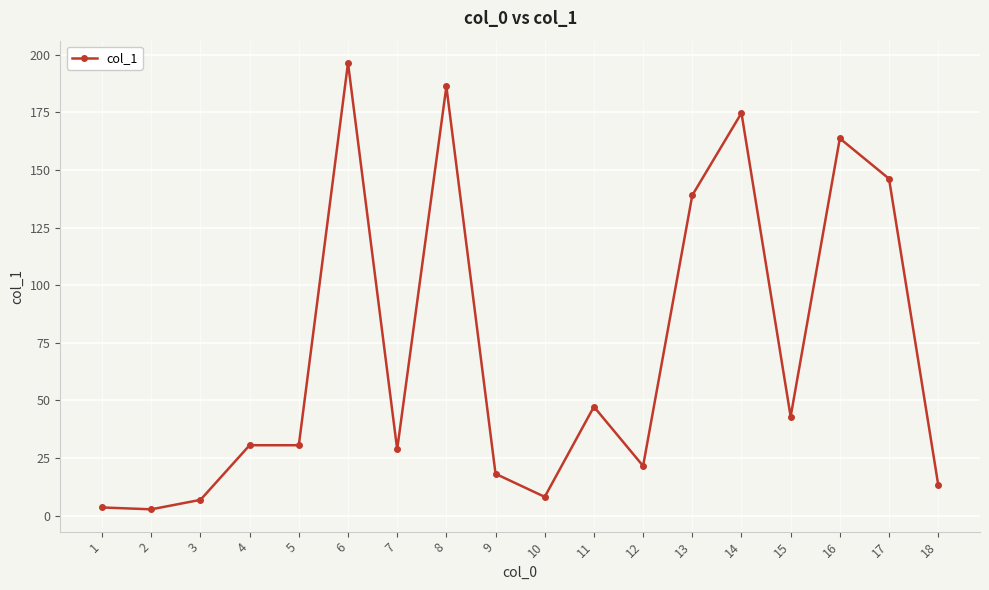

True or false: the data has more than 1 interior local peaks.

True